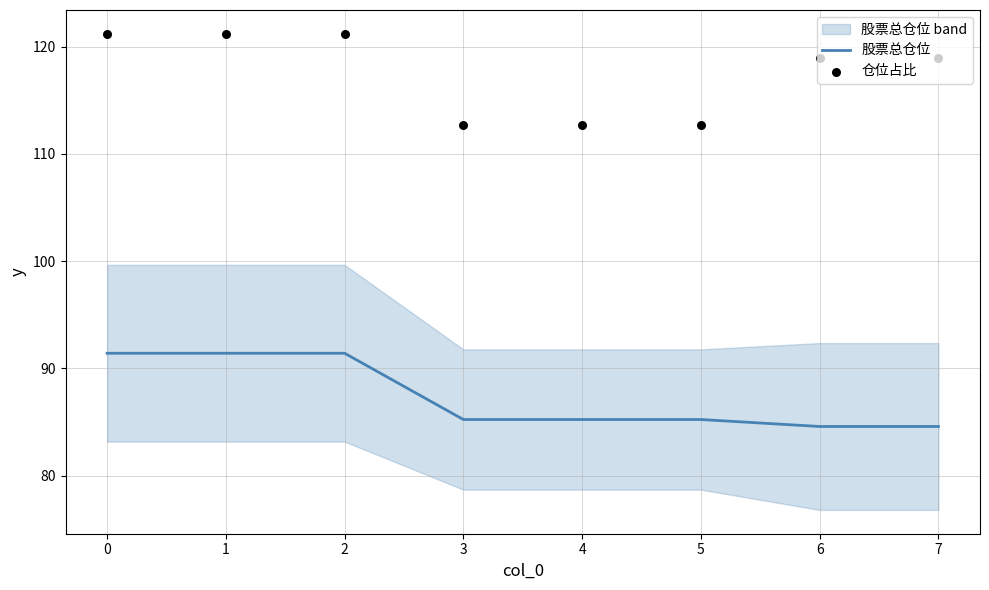

What are all the series names shown in the legend?

股票总仓位, 仓位占比